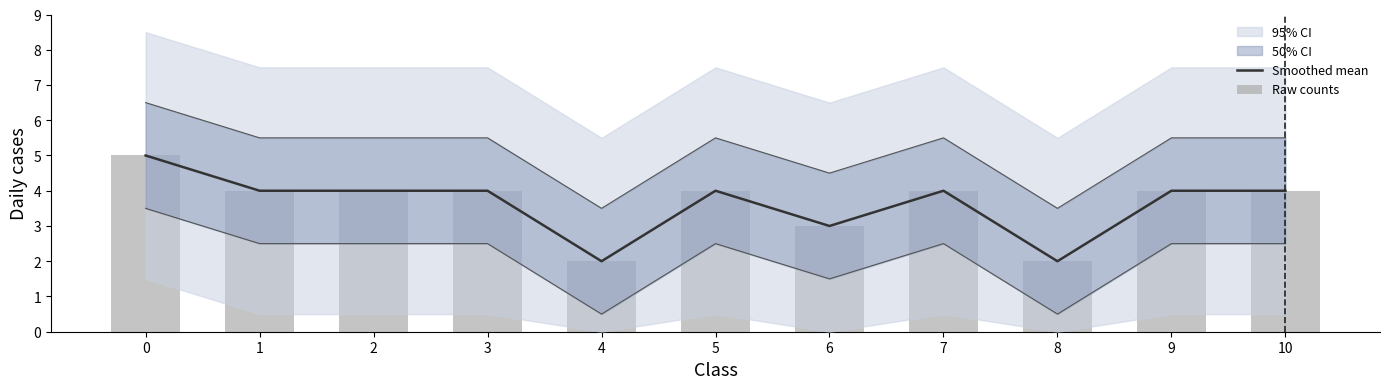

What is the value of the Smoothed mean bar at the 5th from the left?

2